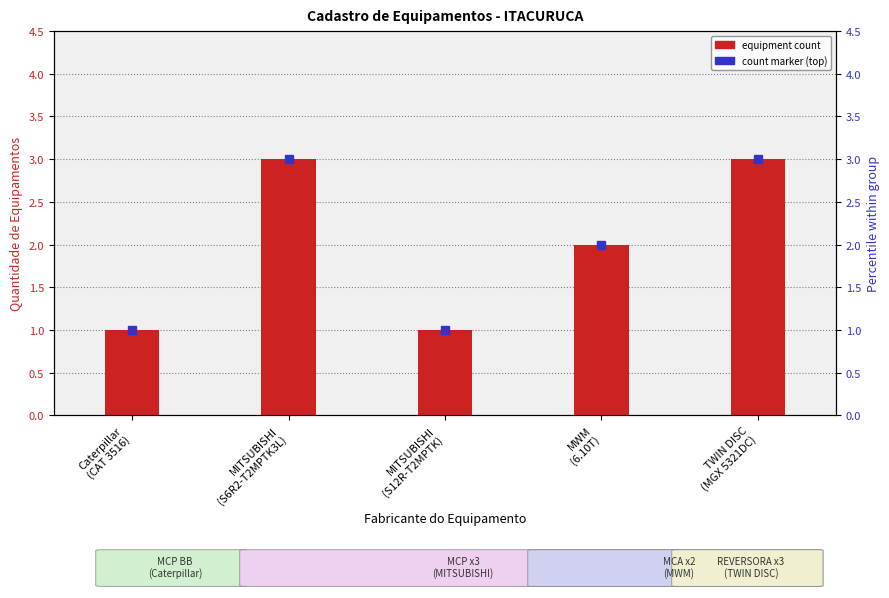

At which category does the chart reach its minimum across all series?

Caterpillar
(CAT 3516)